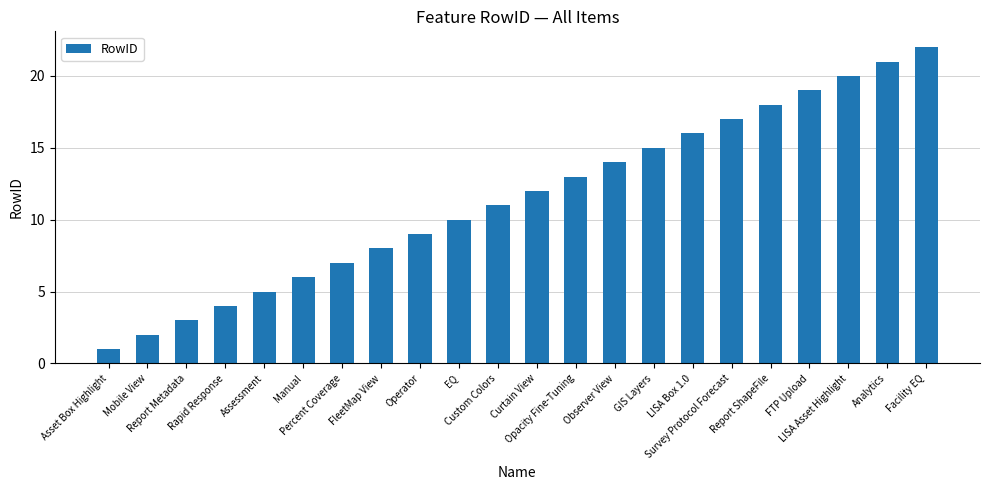

How many categories are shown in the chart?

22